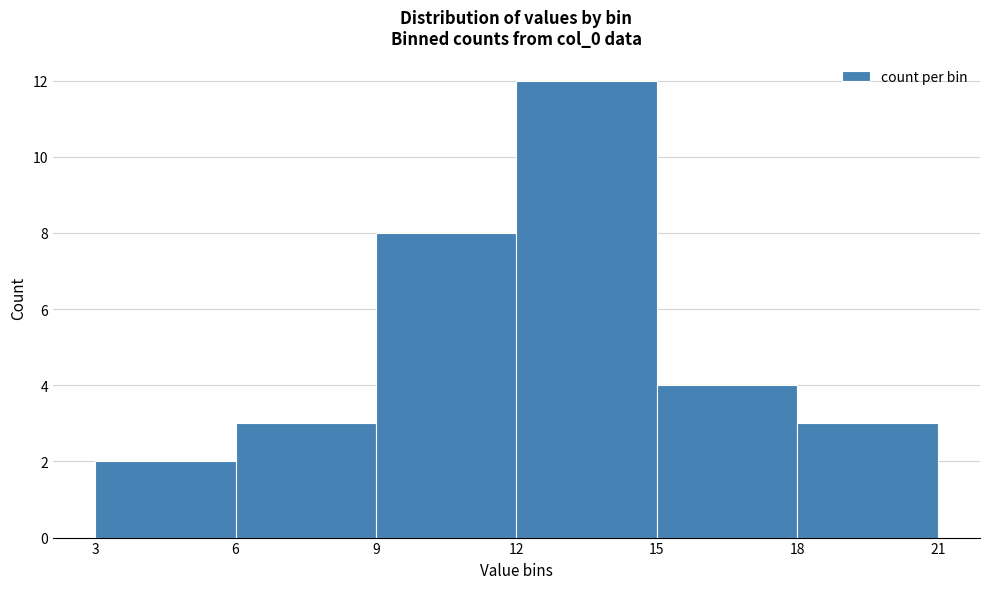

Reading left to right, list every bar in this chart as the range it spans on the x-axis followed by its height. The values are not printed on the chart, so give them approximately, as read against the axis.

3 to 6: 2
6 to 9: 3
9 to 12: 8
12 to 15: 12
15 to 18: 4
18 to 21: 3